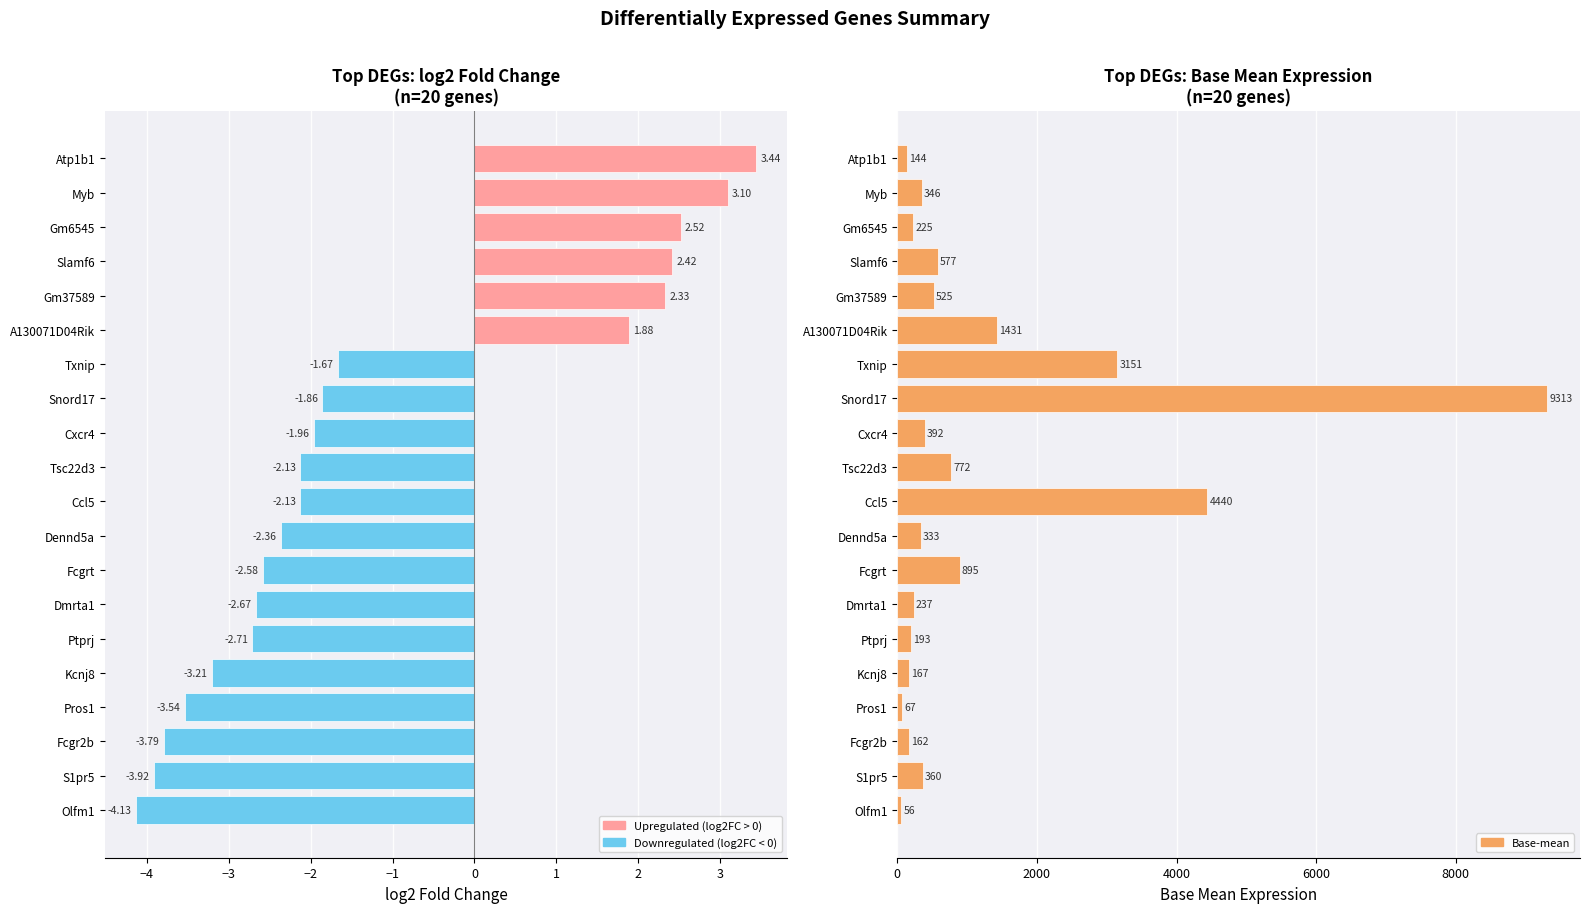

Rank the series by their maximum value, from highest to lowest.

Base-mean, log2_FC